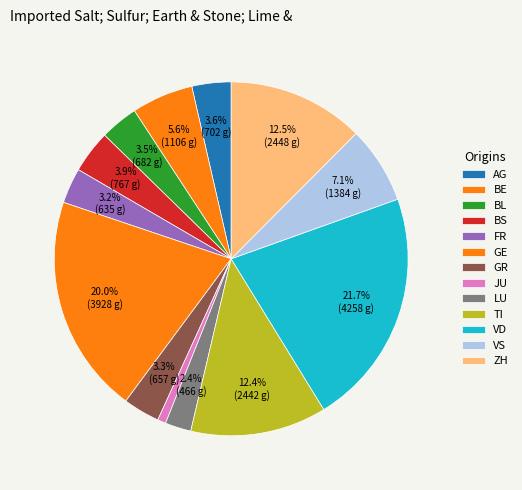

Combined, do BL and GR account for over 50%?

No